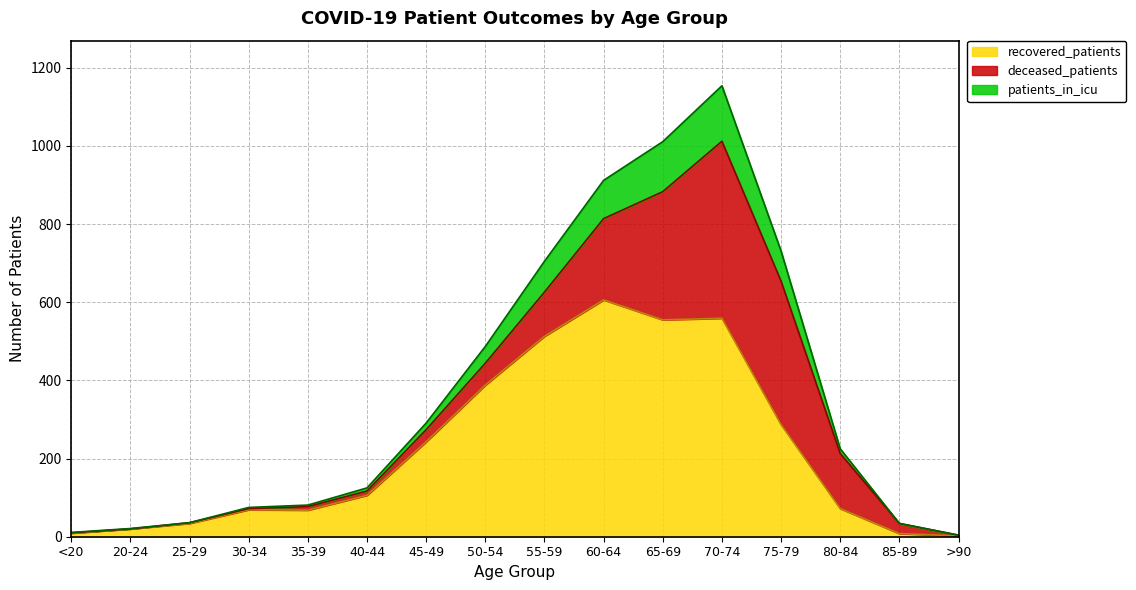

At which category is the sum across all series the highest?

70-74